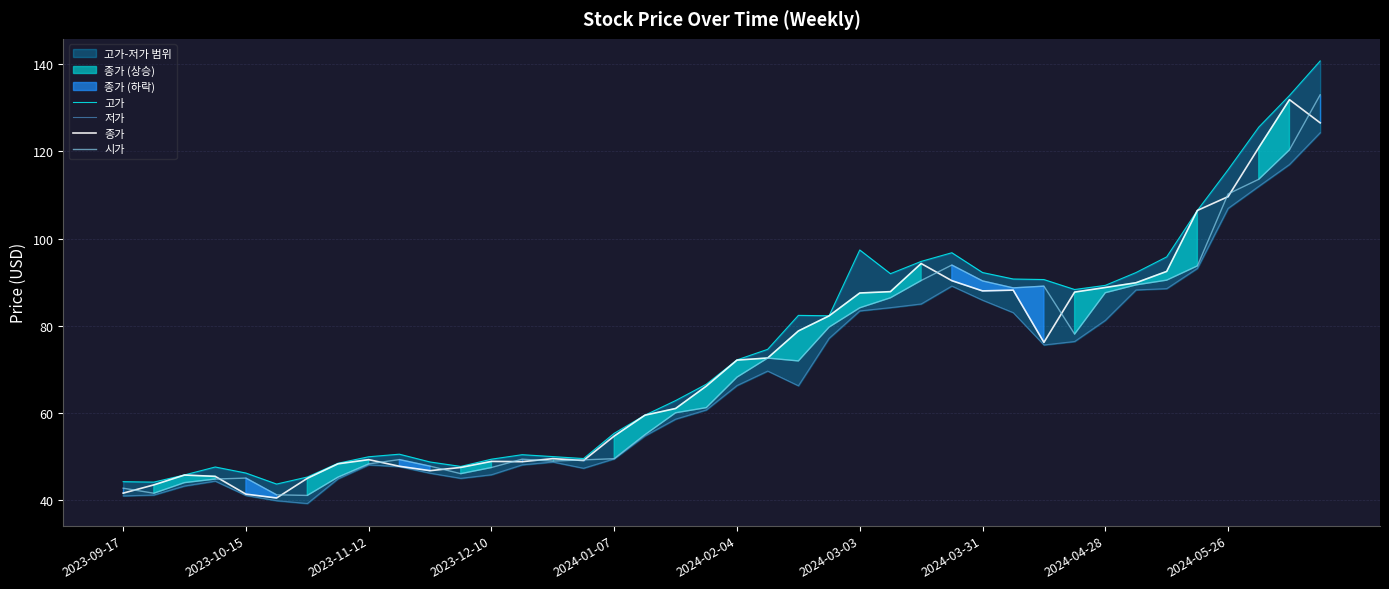

What is the sum of all 저가 values?

2688.7